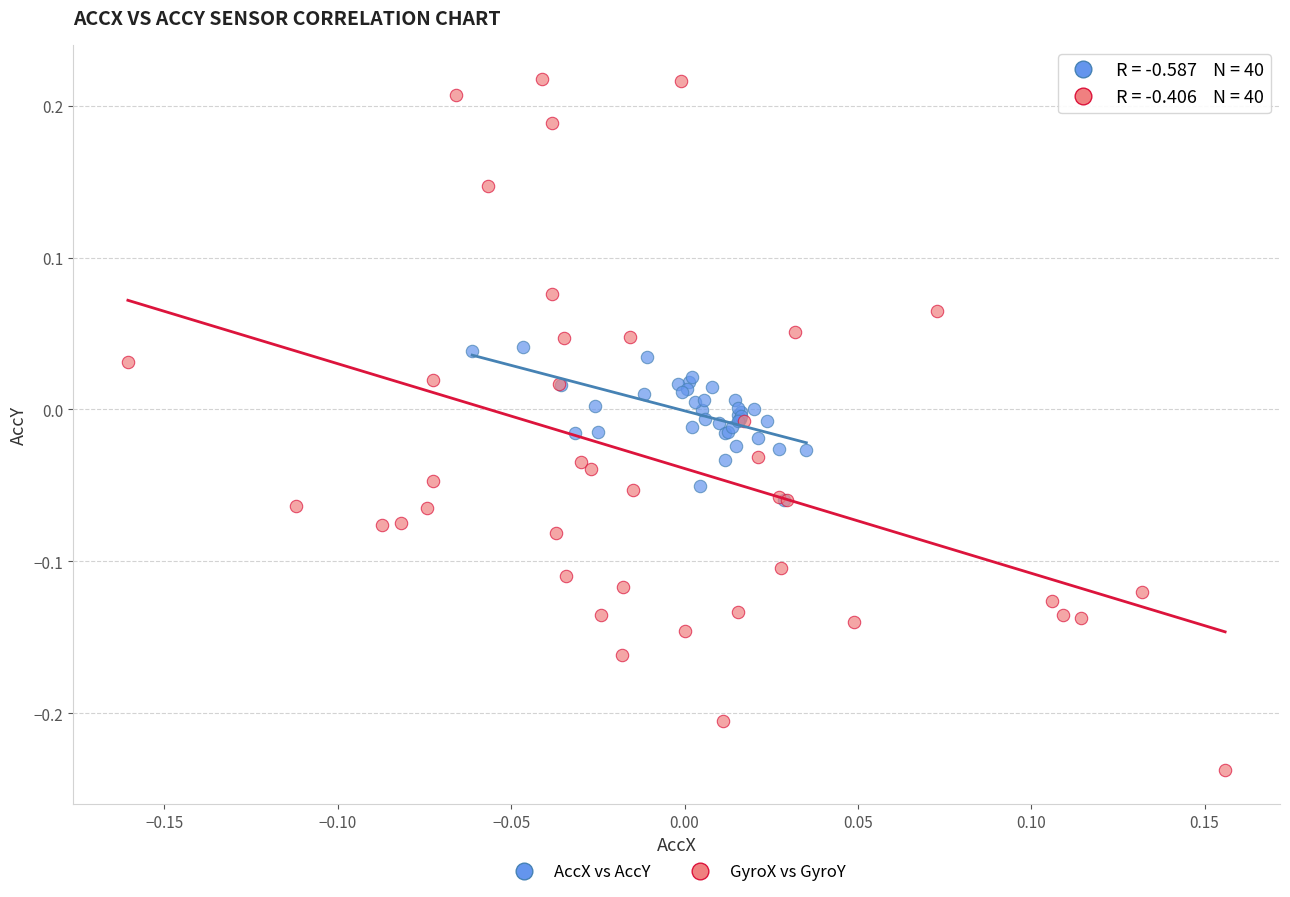

Which series has the largest Y range (max minus min)?

GyroX vs GyroY